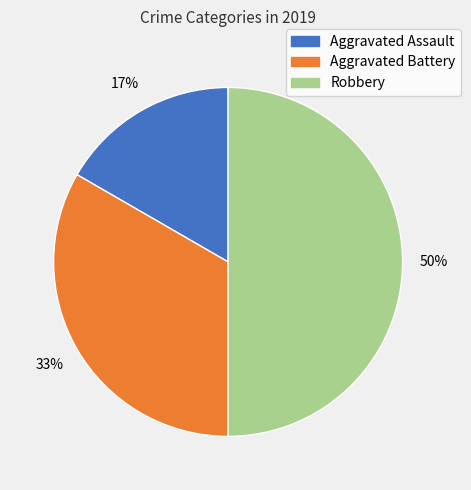

To the nearest percent, what is the combined percentage of Aggravated Assault and Aggravated Battery?

50%